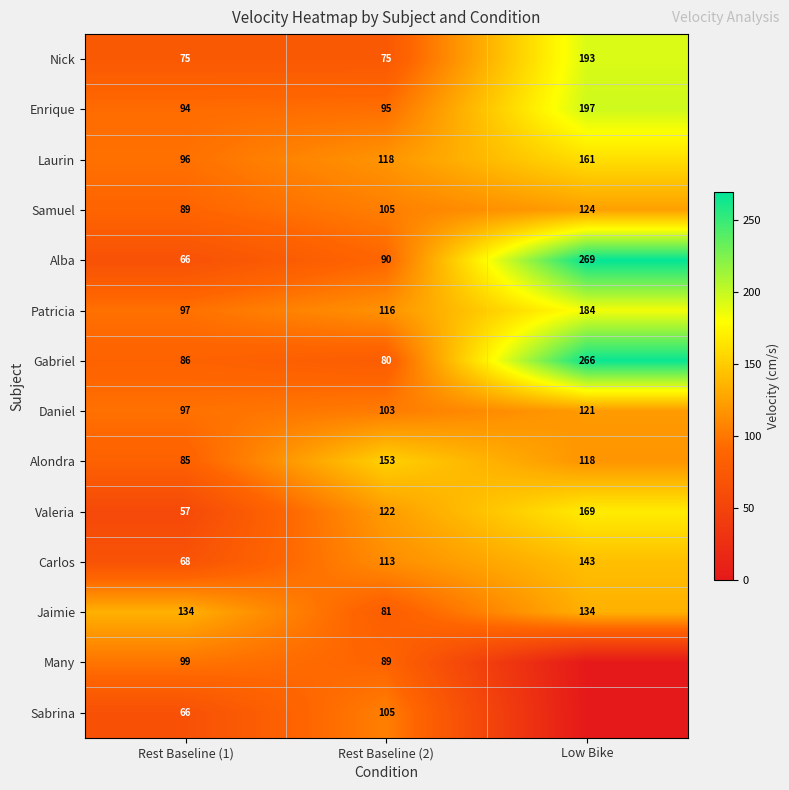

How many values in the Samuel series are below 105?

1